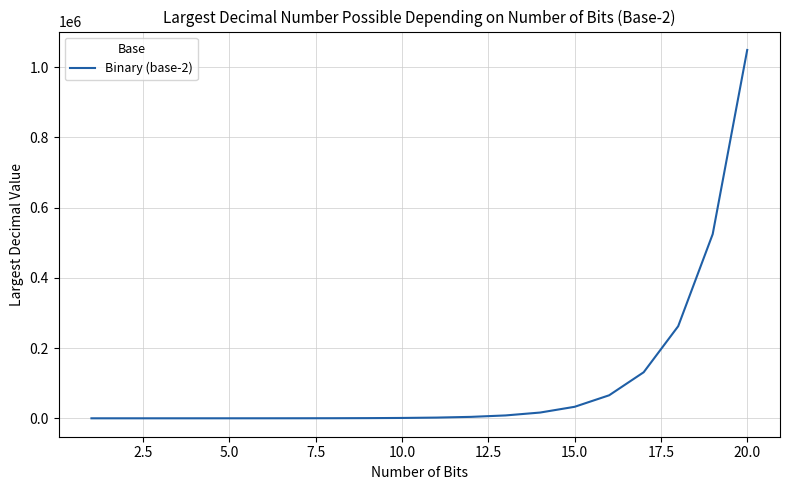

What is the greatest value displayed?

1048575